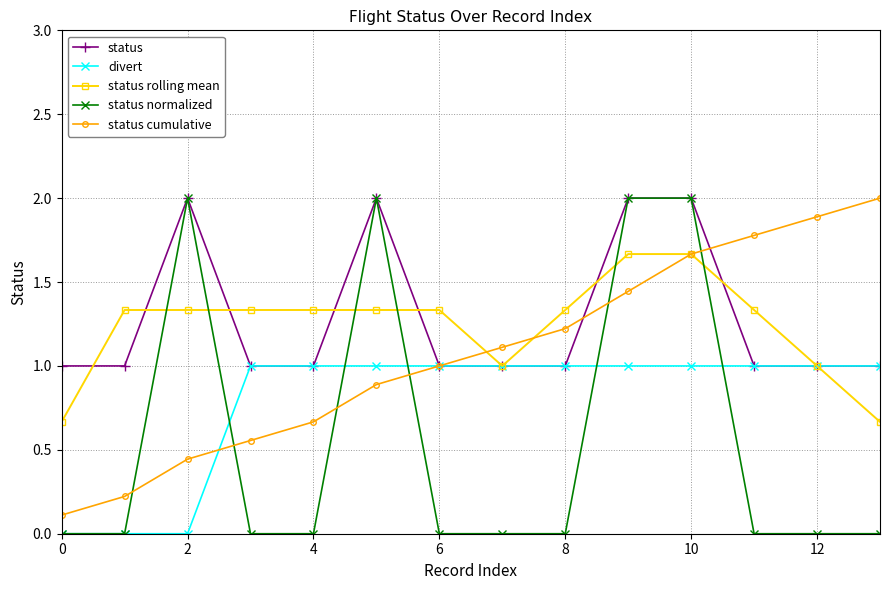

After their last crossing, which series has the higher values: status rolling mean or status cumulative?

status cumulative